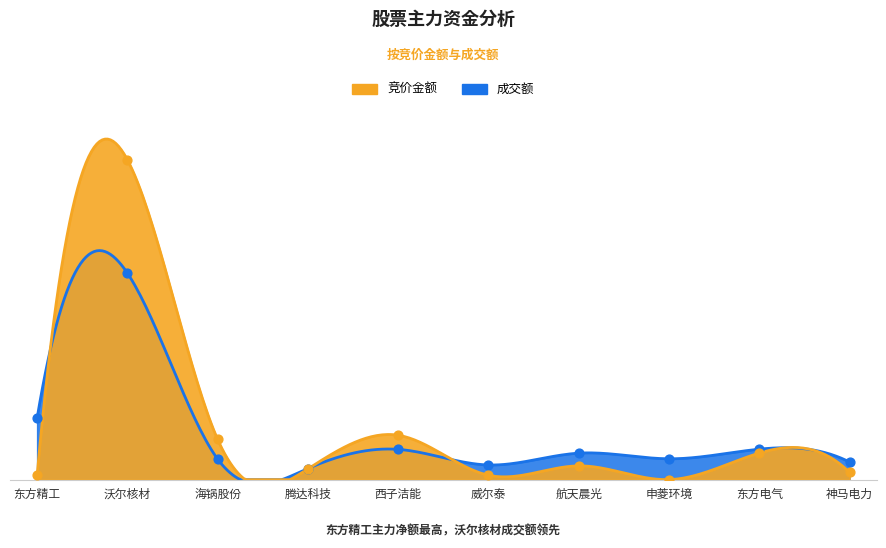

Is the value of 竞价金额 at 东方电气 greater than the value of 成交额 at 西子洁能?

No